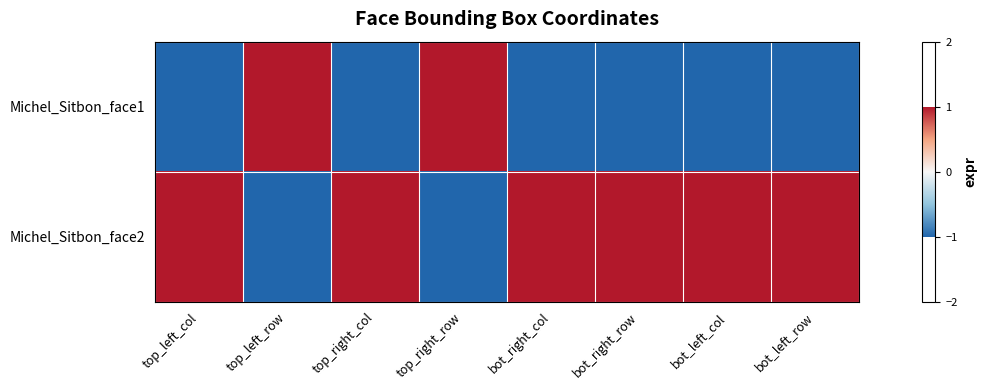

List the series in order of their peak value, lowest first.

Michel_Sitbon_face1, Michel_Sitbon_face2